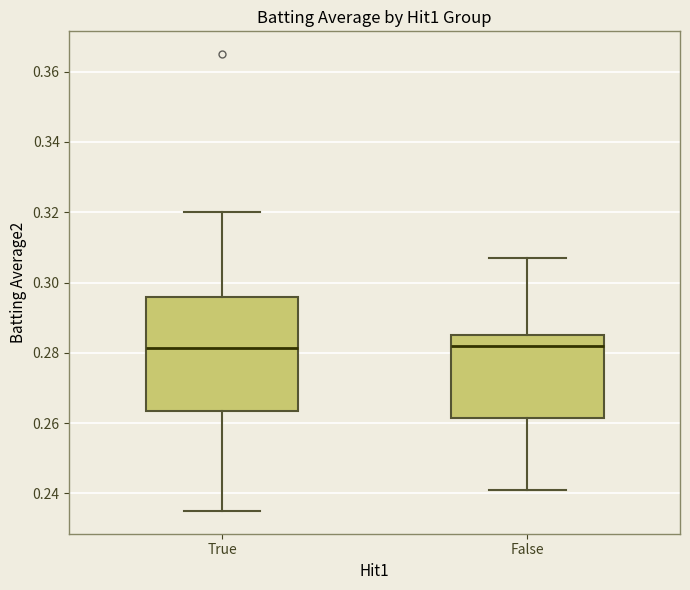

Comparing the boxes themselves (not the whiskers), which one is the tallest?

True